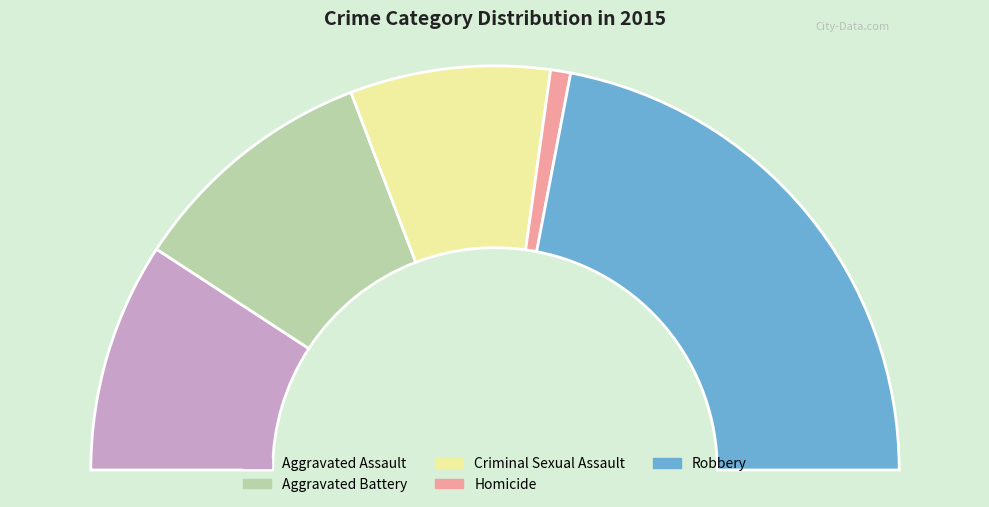

What is the largest slice in the pie chart?

Robbery